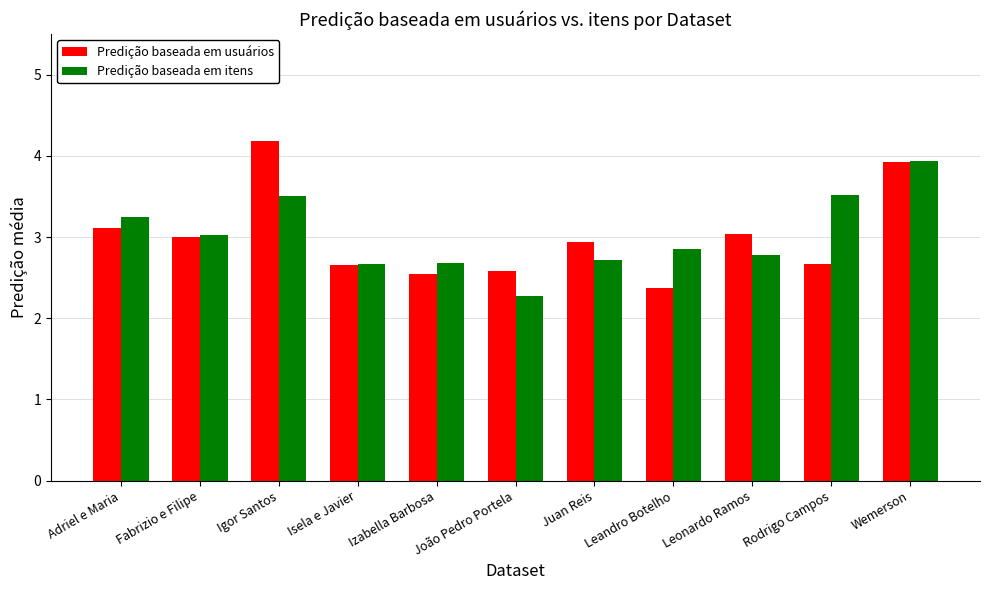

Which category has the highest value in the Predição baseada em itens series?

Wemerson